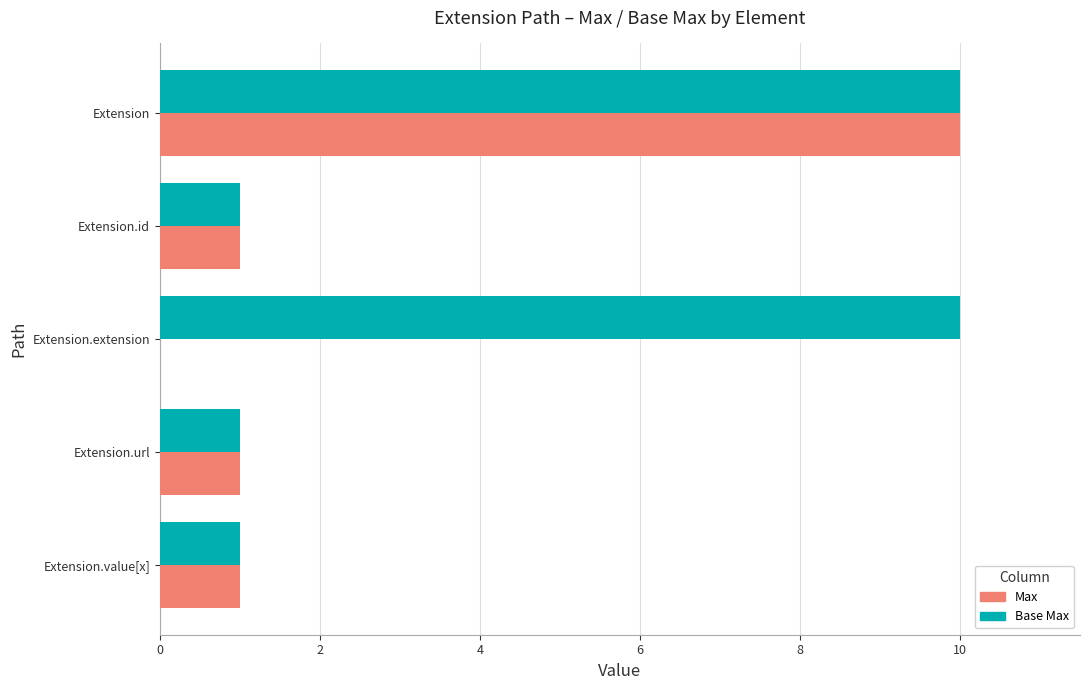

What is the sum of all Max values?

13